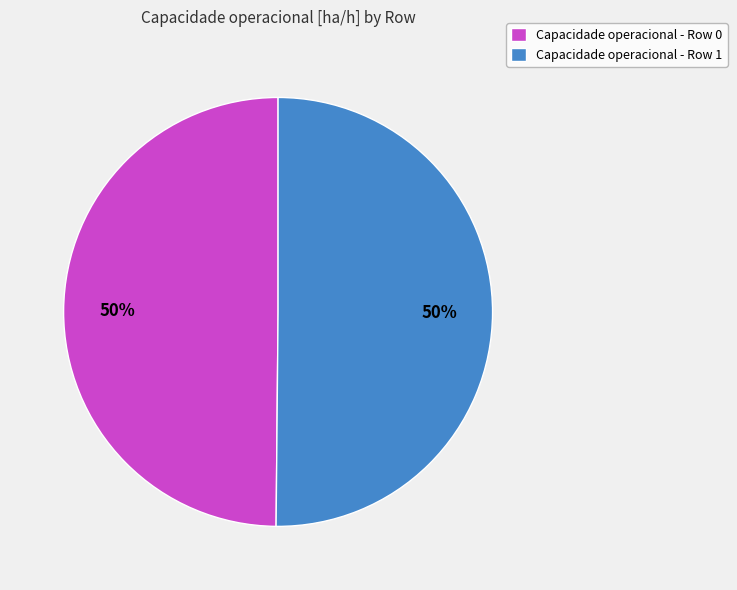

Approximately how many times larger is the value at Capacidade operacional - Row 0 compared to Capacidade operacional - Row 1?

1.0